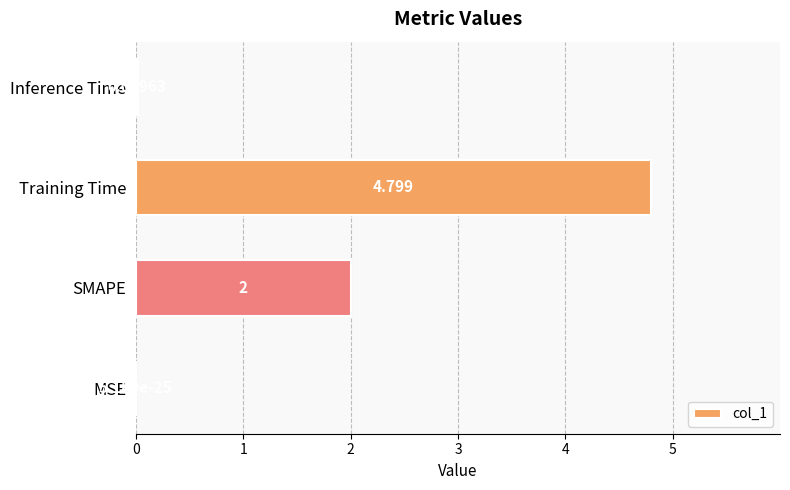

Count the number of data series in this chart.

1